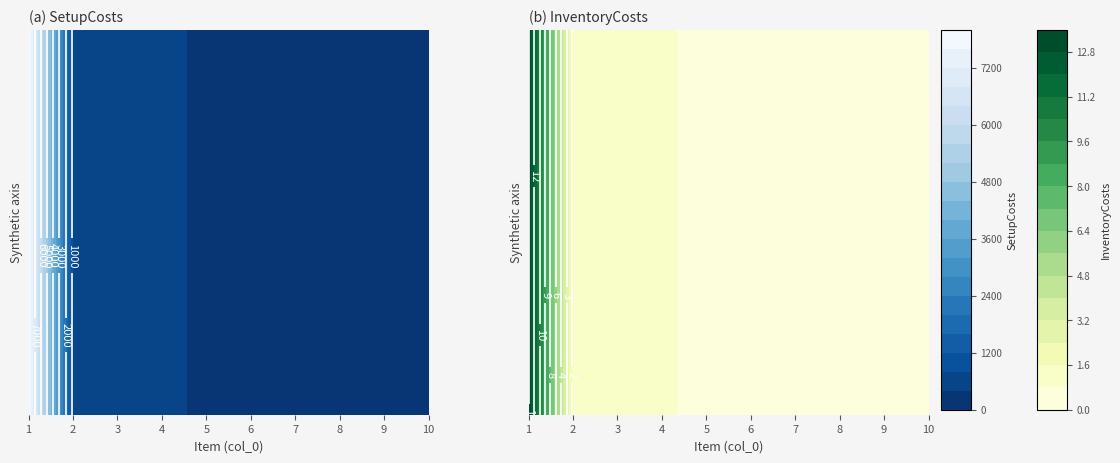

Rank the categories by 7 value from lowest to highest.

InventoryCosts, SetupCosts